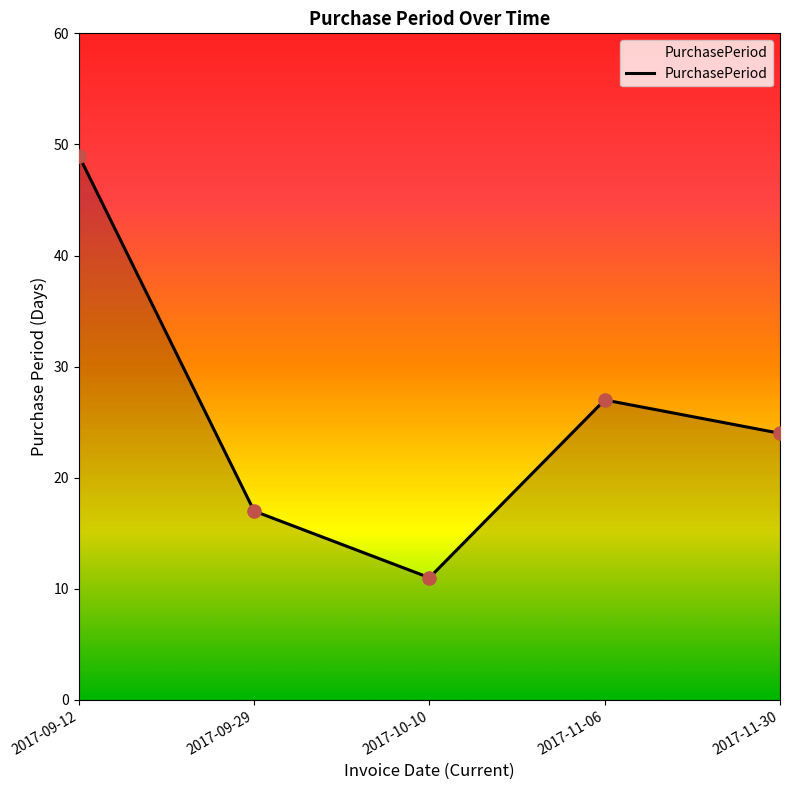

Between 2017-11-06 and 2017-09-12, which is larger?

2017-09-12